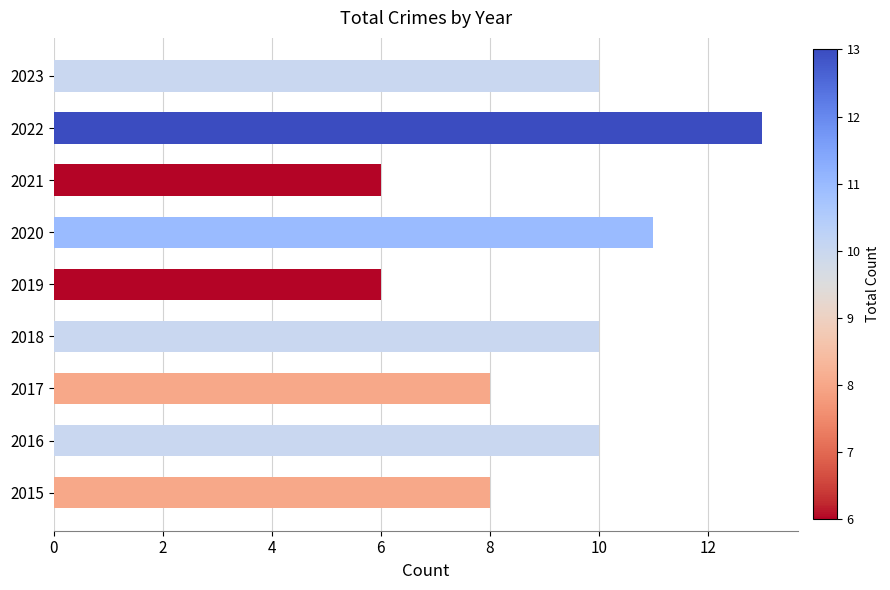

The value at 2020 is 11. True or false?

True